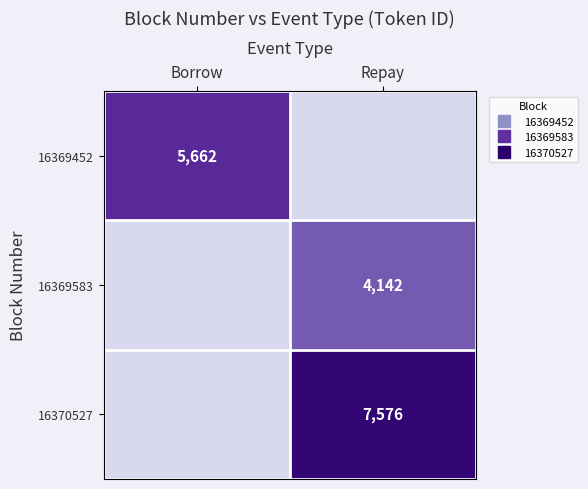

List the labels in order of 16370527 value, largest first.

Repay, Borrow